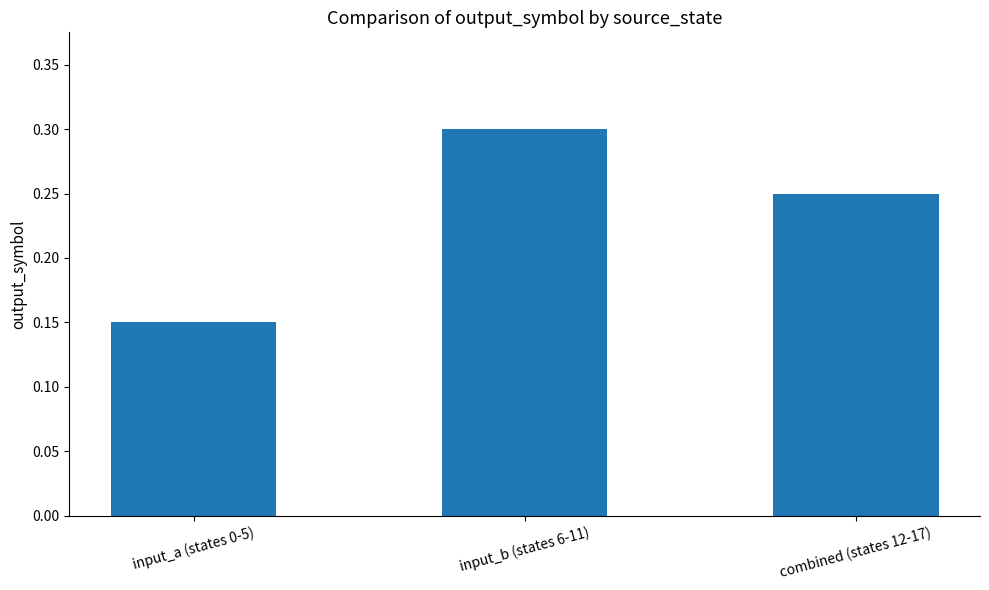

What position from the left is combined (states 12-17)?

3